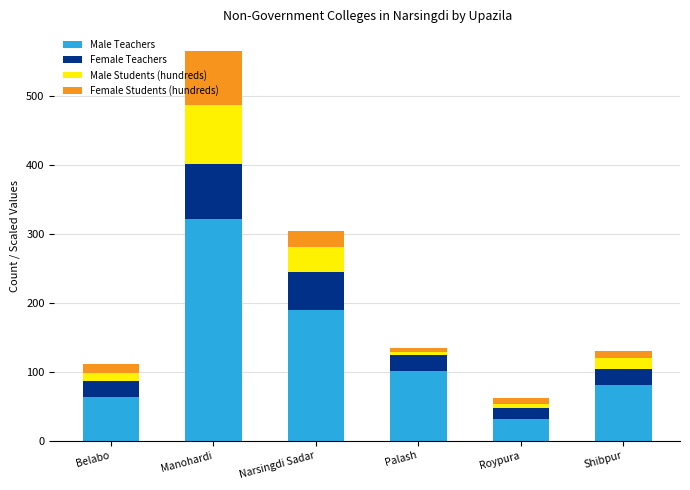

What are all the series names shown in the legend?

Male Teachers, Female Teachers, Male Students (hundreds), Female Students (hundreds)